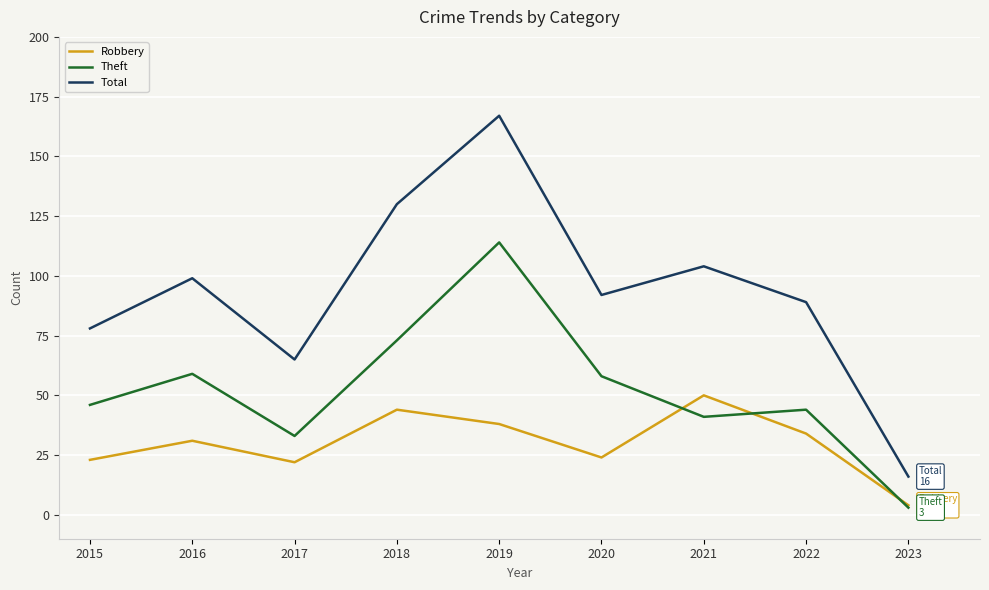

What is the difference between the maximum and second lowest values in the Theft series?

81